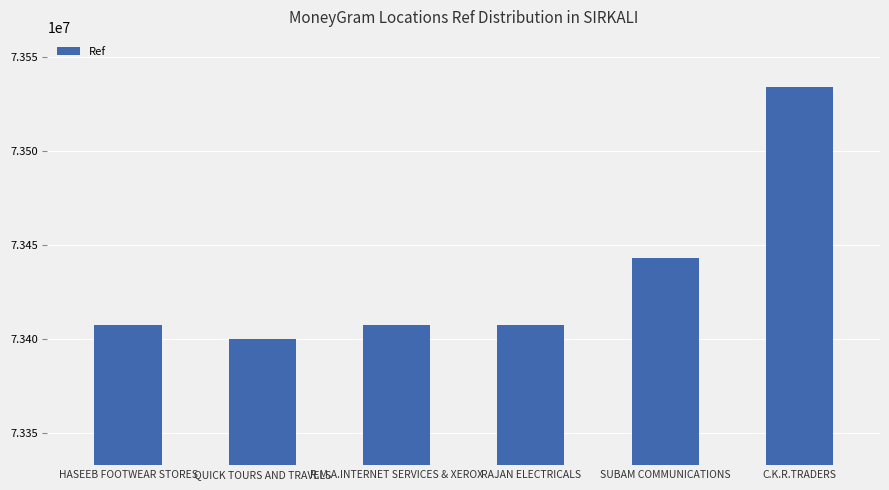

Is it true that the value at R.M.A.INTERNET SERVICES & XEROX is 73407355?

True